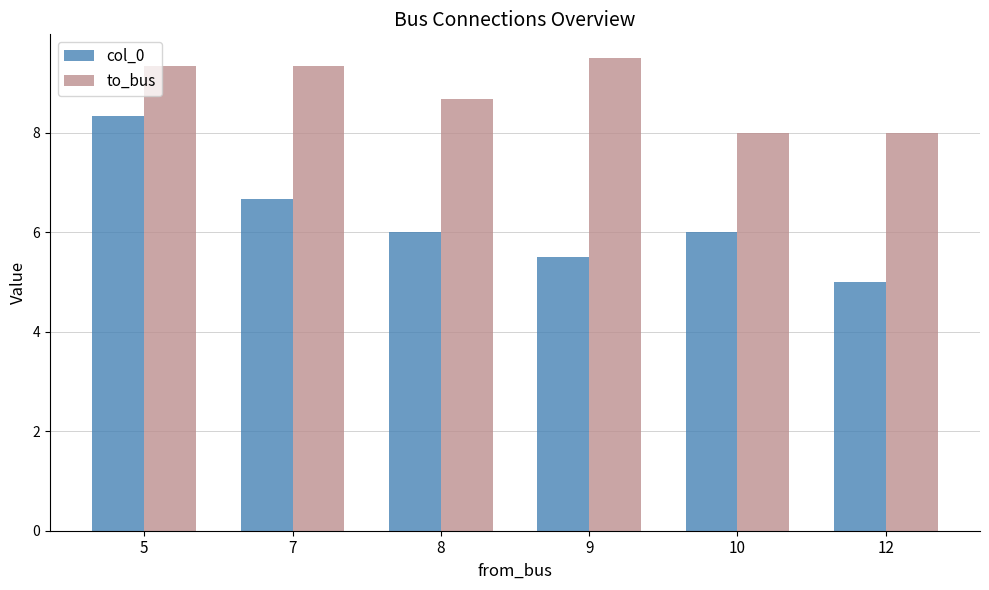

What is the average value of the to_bus series?

8.8